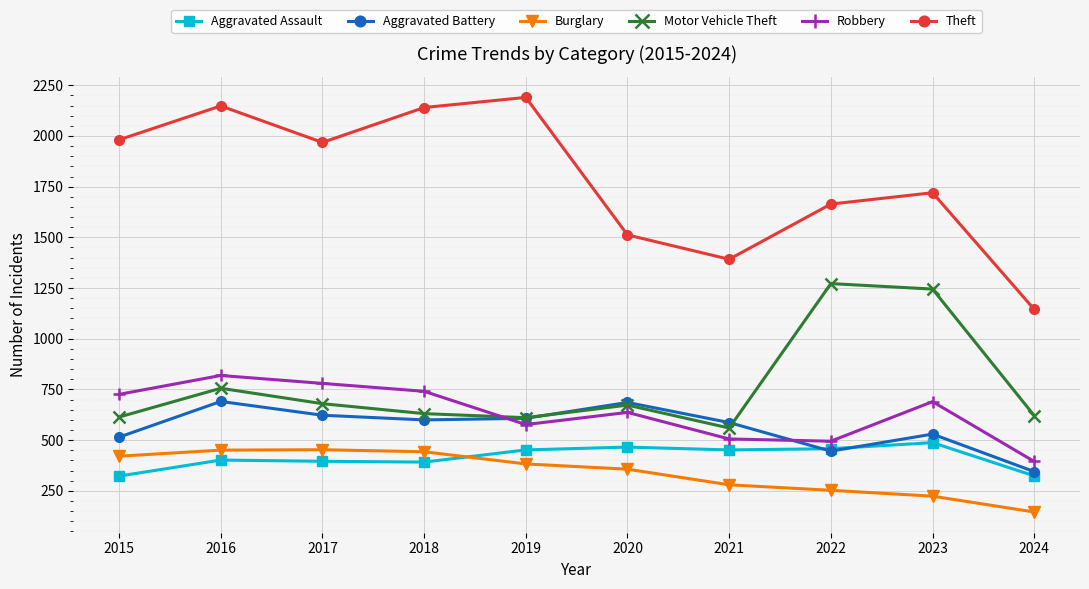

How many intersections are there between Robbery and Motor Vehicle Theft?

1